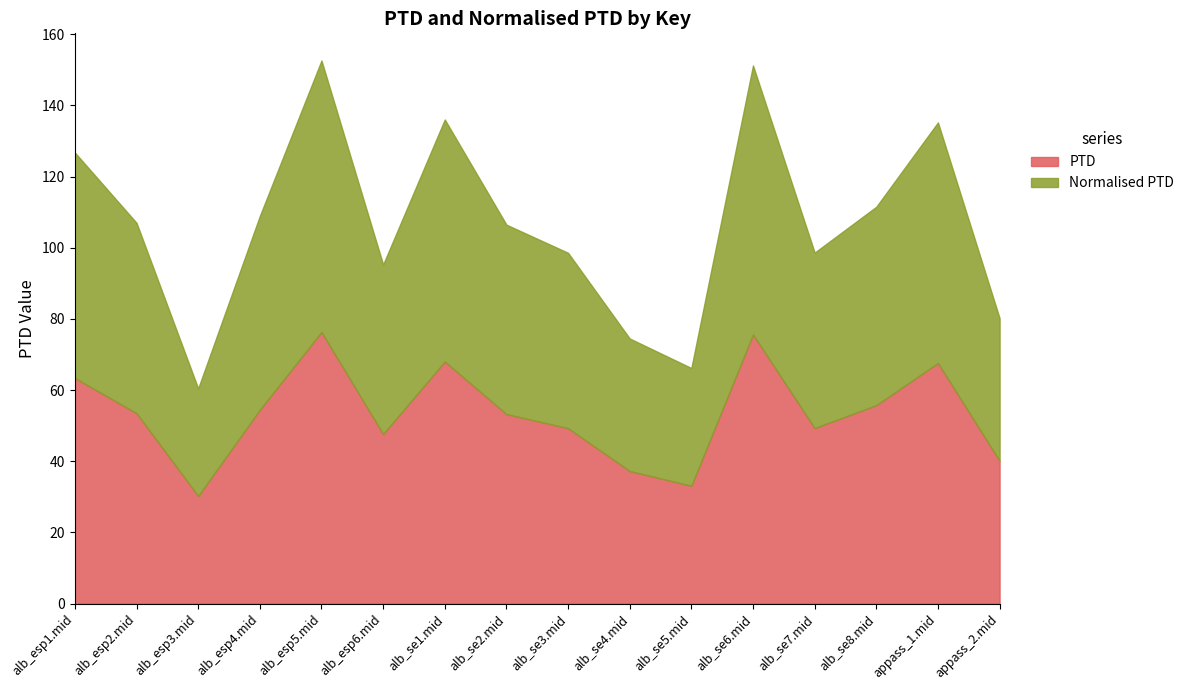

At which label is Normalised PTD closest to 53?

alb_se2.mid